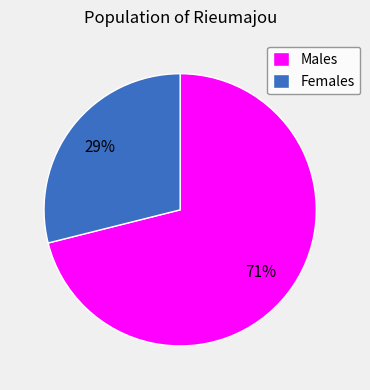

Is there a majority slice in this chart?

Yes